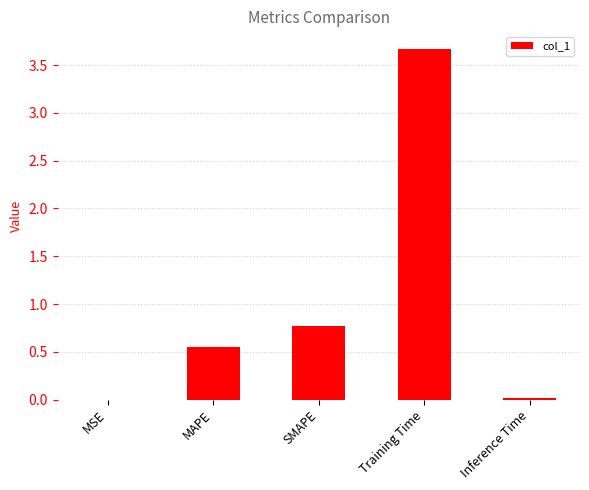

Are the bars horizontal?

No